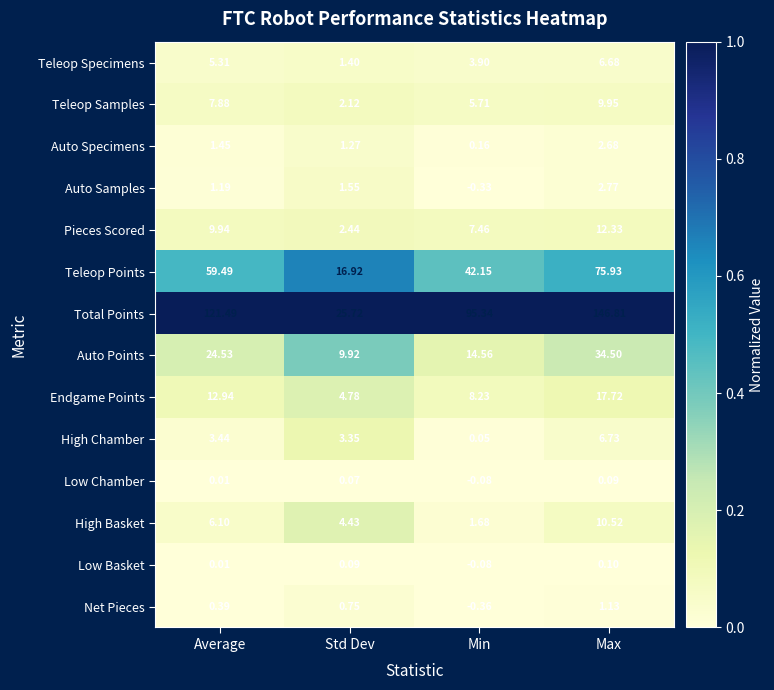

Which series has the largest range (max minus min)?

Total Points